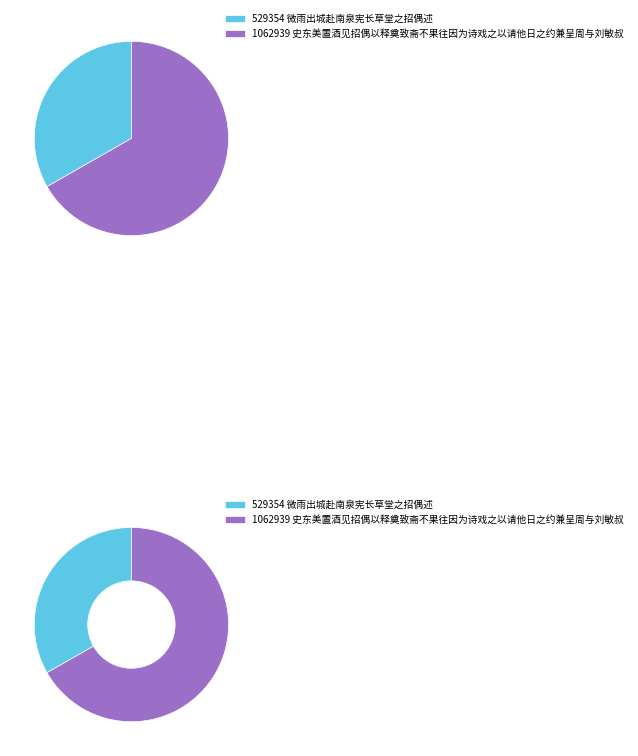

Which category has the biggest portion of the pie?

史东美置酒见招偶以释奠致斋不果往因为诗戏之以请他日之约兼呈周与刘敏叔